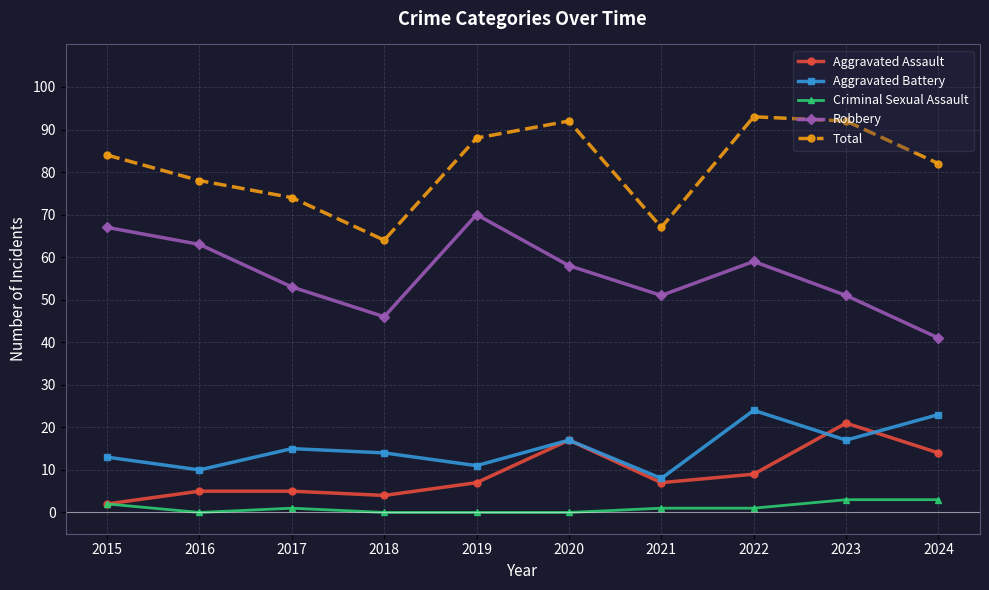

What is the lowest value of the Aggravated Battery series?

8